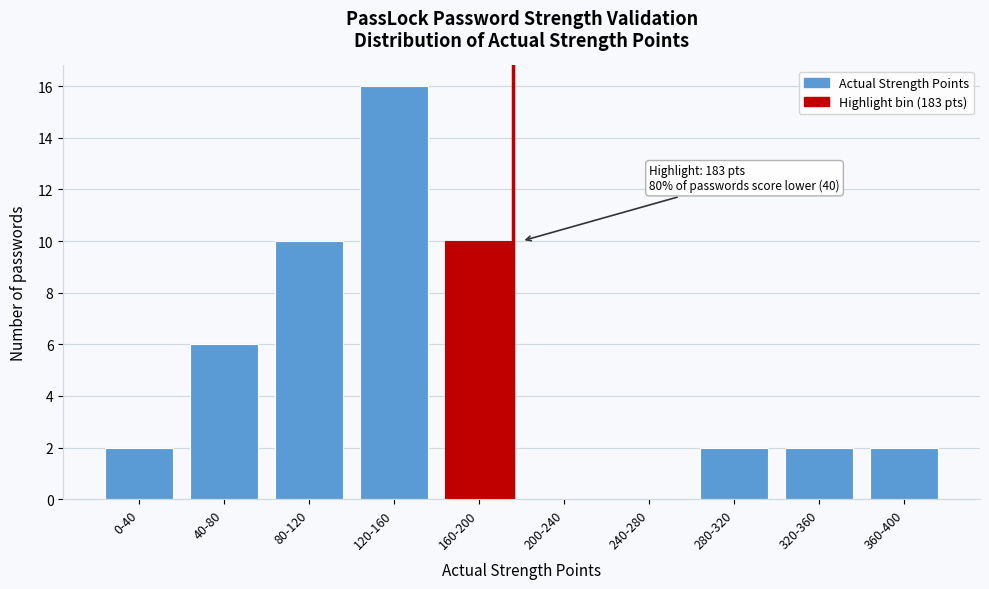

Reading right to left, list all the values displayed in this chart.

360-400=2	320-360=2	280-320=2	240-280=0	200-240=0	160-200=10	120-160=16	80-120=10	40-80=6	0-40=2